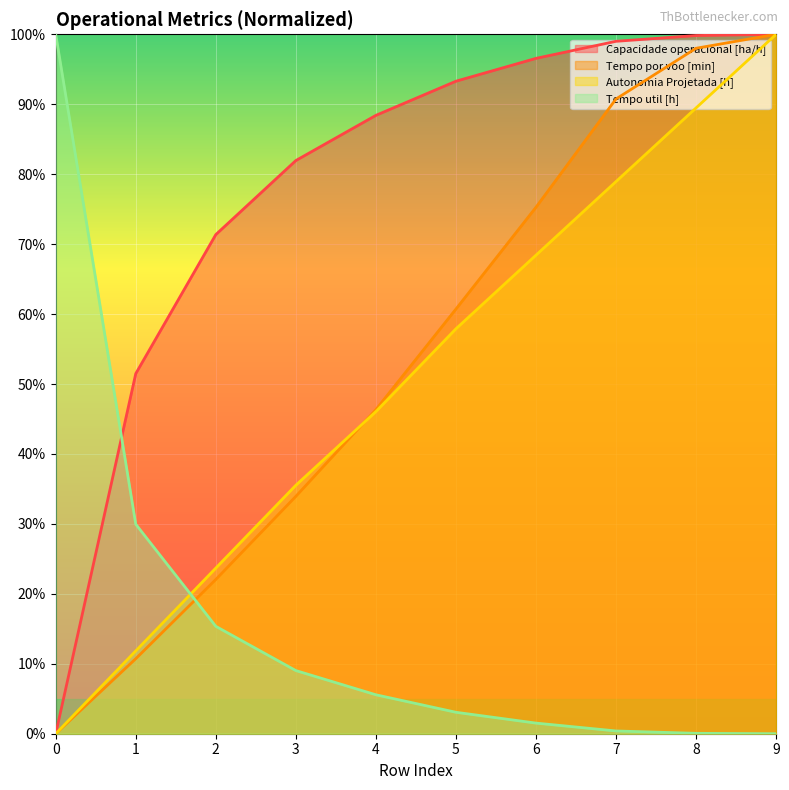

What is the difference between the highest and lowest values at 9?

100.0